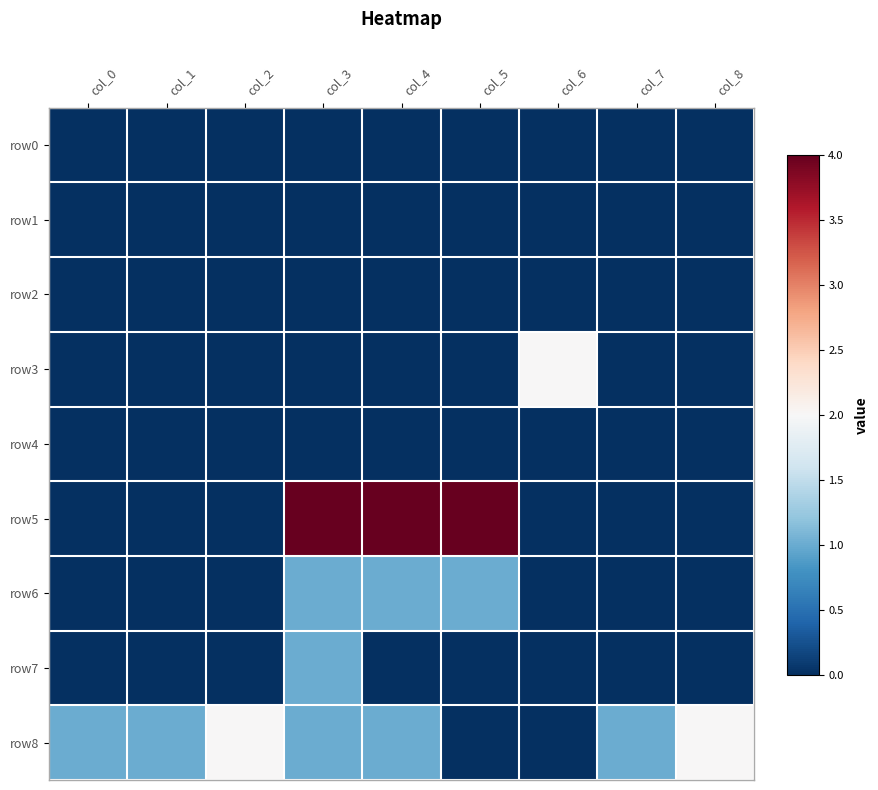

Reading left to right, transcribe all the data shown in this chart.

row0: col_0=0	col_1=0	col_2=0	col_3=0	col_4=0	col_5=0	col_6=0	col_7=0	col_8=0
row1: col_0=0	col_1=0	col_2=0	col_3=0	col_4=0	col_5=0	col_6=0	col_7=0	col_8=0
row2: col_0=0	col_1=0	col_2=0	col_3=0	col_4=0	col_5=0	col_6=0	col_7=0	col_8=0
row3: col_0=0	col_1=0	col_2=0	col_3=0	col_4=0	col_5=0	col_6=2	col_7=0	col_8=0
row4: col_0=0	col_1=0	col_2=0	col_3=0	col_4=0	col_5=0	col_6=0	col_7=0	col_8=0
row5: col_0=0	col_1=0	col_2=0	col_3=4	col_4=4	col_5=4	col_6=0	col_7=0	col_8=0
row6: col_0=0	col_1=0	col_2=0	col_3=1	col_4=1	col_5=1	col_6=0	col_7=0	col_8=0
row7: col_0=0	col_1=0	col_2=0	col_3=1	col_4=0	col_5=0	col_6=0	col_7=0	col_8=0
row8: col_0=1	col_1=1	col_2=2	col_3=1	col_4=1	col_5=0	col_6=0	col_7=1	col_8=2